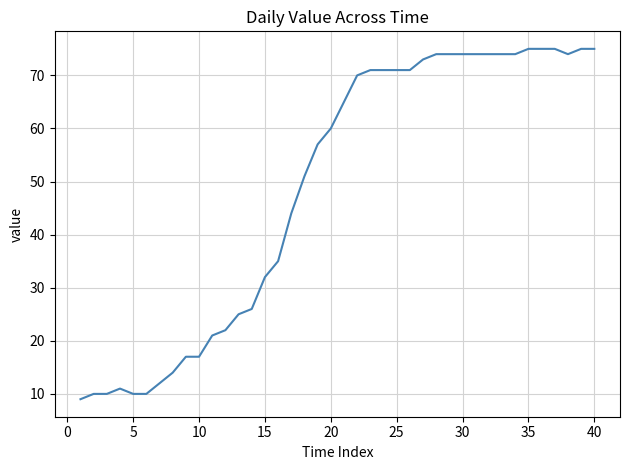

What is the minimum value shown in the chart?

9